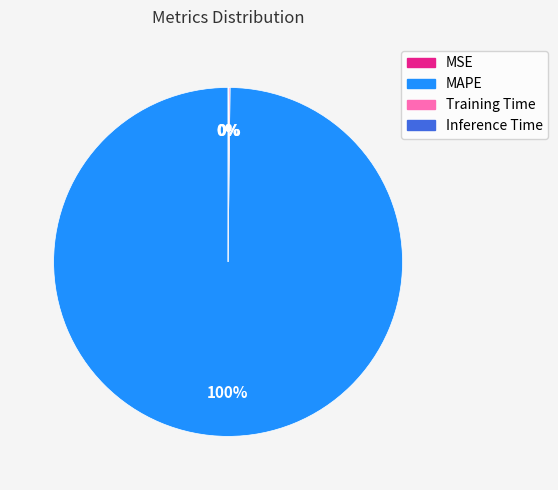

Which slice is the largest?

MAPE